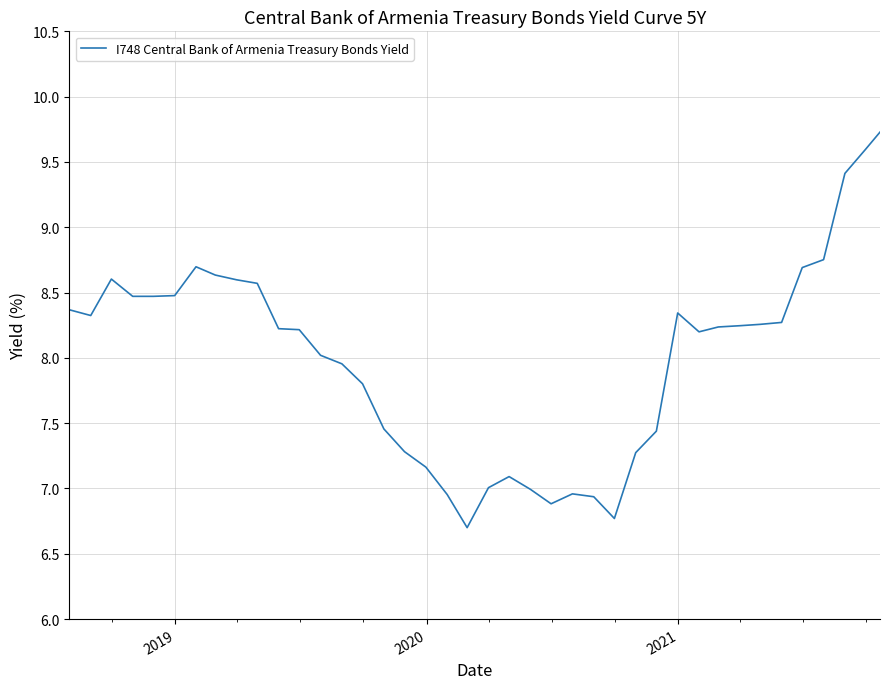

What is the greatest value displayed?

9.7